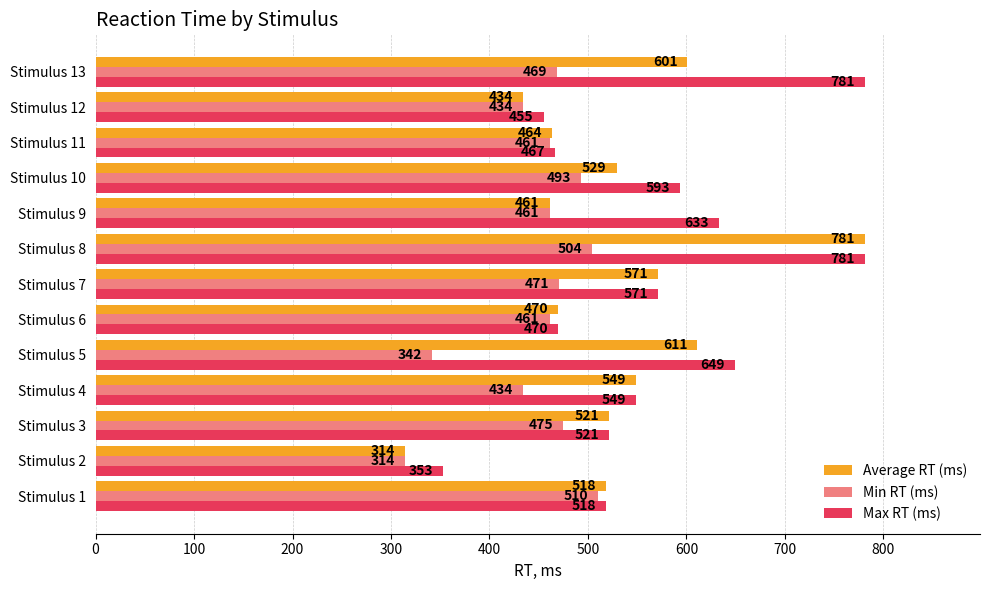

At which label does Max RT (ms) reach its minimum?

Stimulus 2